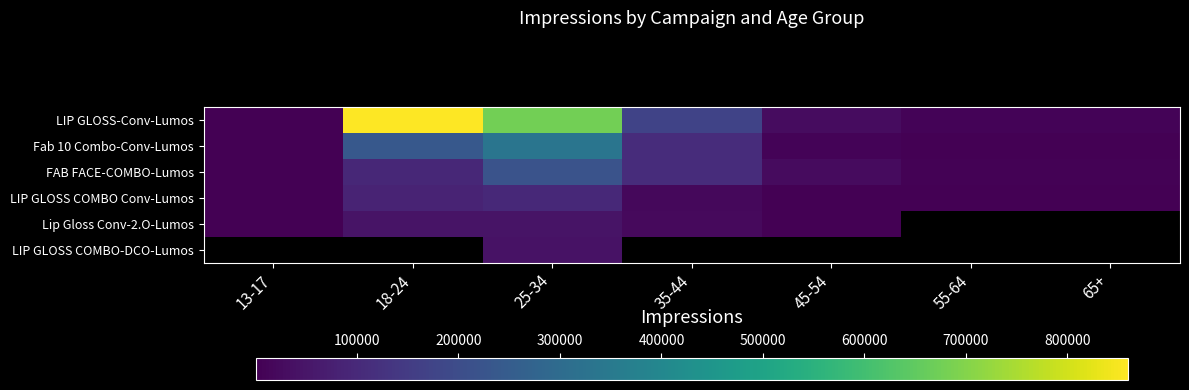

Which series has the widest spread of values?

LIP GLOSS-Conv-Lumos